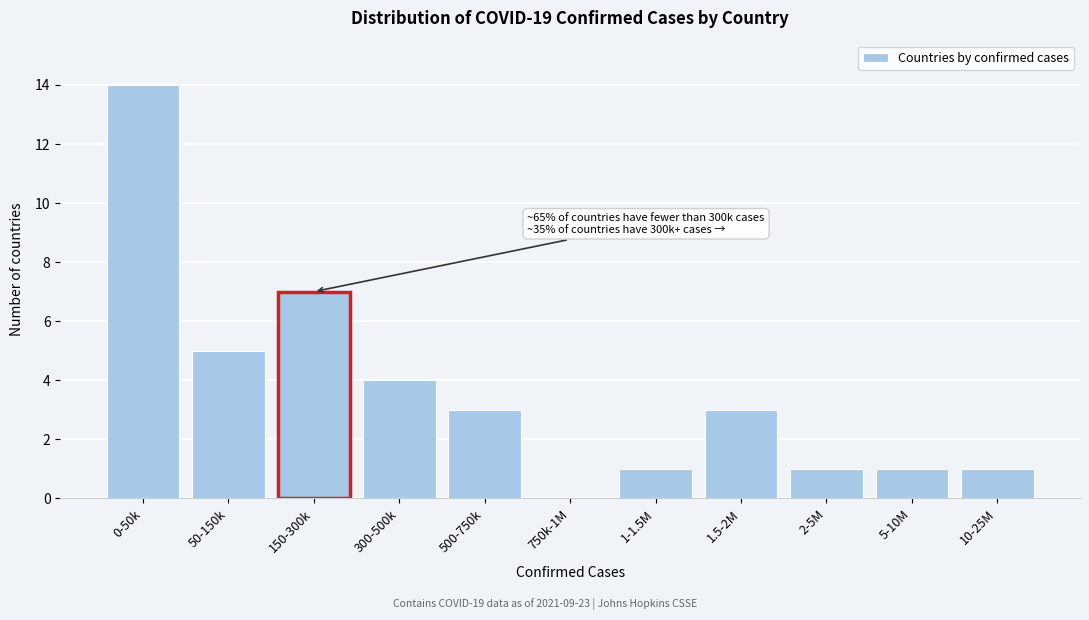

Reading left to right, extract all data points from this chart.

0-50k=14	50-150k=5	150-300k=7	300-500k=4	500-750k=3	750k-1M=0	1-1.5M=1	1.5-2M=3	2-5M=1	5-10M=1	10-25M=1